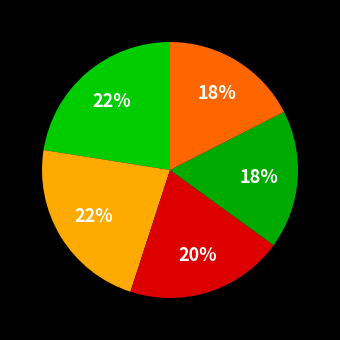

Is there a majority slice in this chart?

No